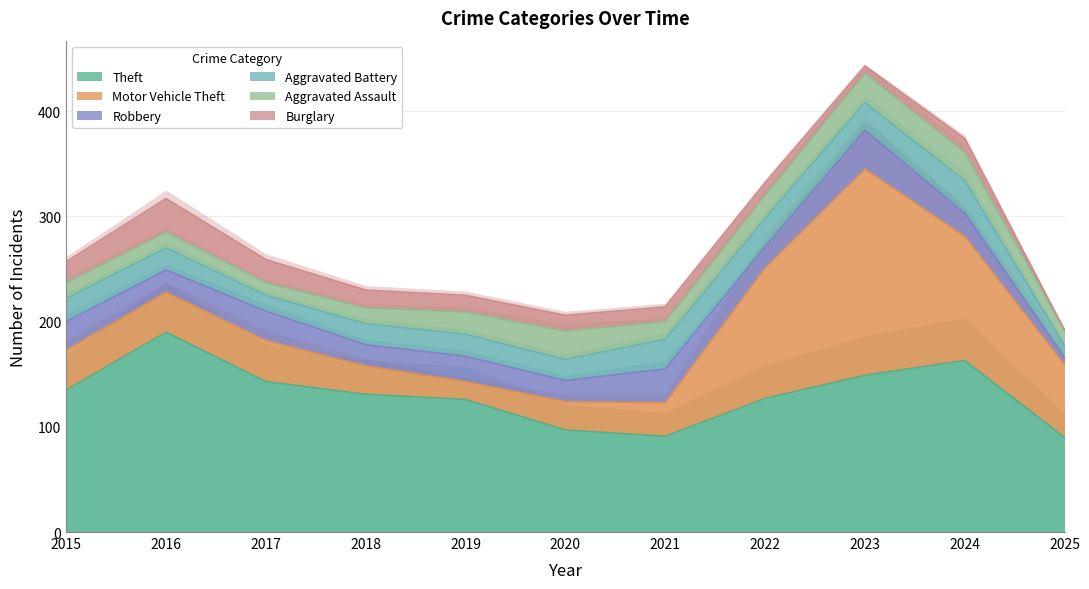

Reading left to right, list all the values displayed in this chart.

Theft: 2015=135	2016=190	2017=143	2018=131	2019=126	2020=97	2021=91	2022=127	2023=149	2024=163	2025=90
Motor Vehicle Theft: 2015=38	2016=38	2017=39	2018=27	2019=17	2020=27	2021=32	2022=124	2023=196	2024=118	2025=69
Robbery: 2015=27	2016=21	2017=28	2018=20	2019=24	2020=20	2021=32	2022=20	2023=37	2024=22	2025=7
Aggravated Battery: 2015=22	2016=21	2017=15	2018=20	2019=21	2020=20	2021=28	2022=27	2023=26	2024=31	2025=11
Aggravated Assault: 2015=15	2016=15	2017=12	2018=15	2019=21	2020=27	2021=17	2022=22	2023=28	2024=27	2025=14
Burglary: 2015=20	2016=32	2017=22	2018=17	2019=16	2020=15	2021=14	2022=12	2023=7	2024=13	2025=1